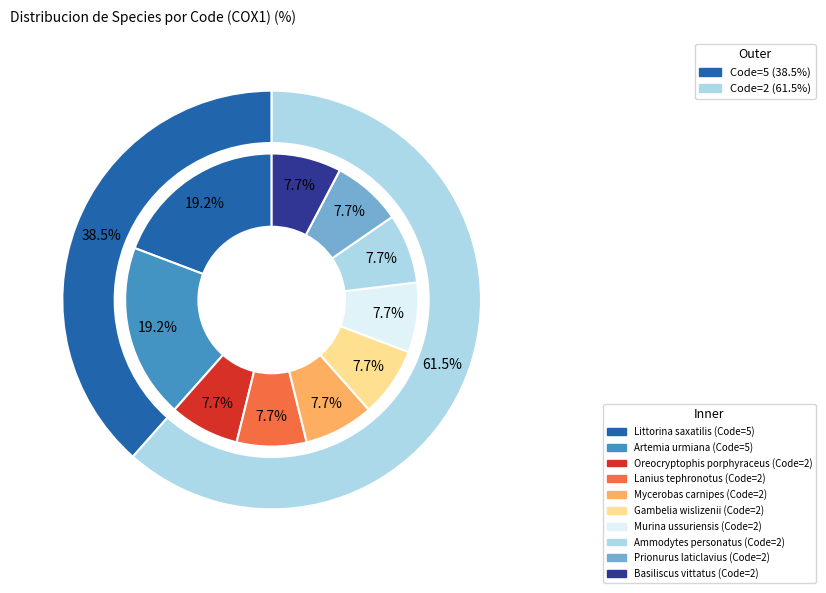

What percentage is NOT represented by Prionurus laticlavius?

92.3%